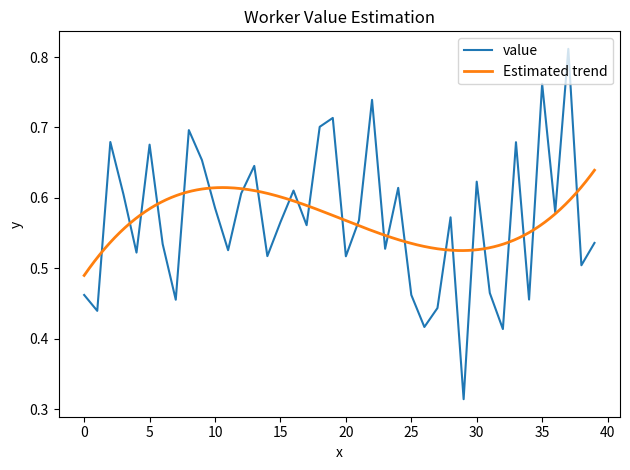

What is the minimum value shown in the chart?

0.3